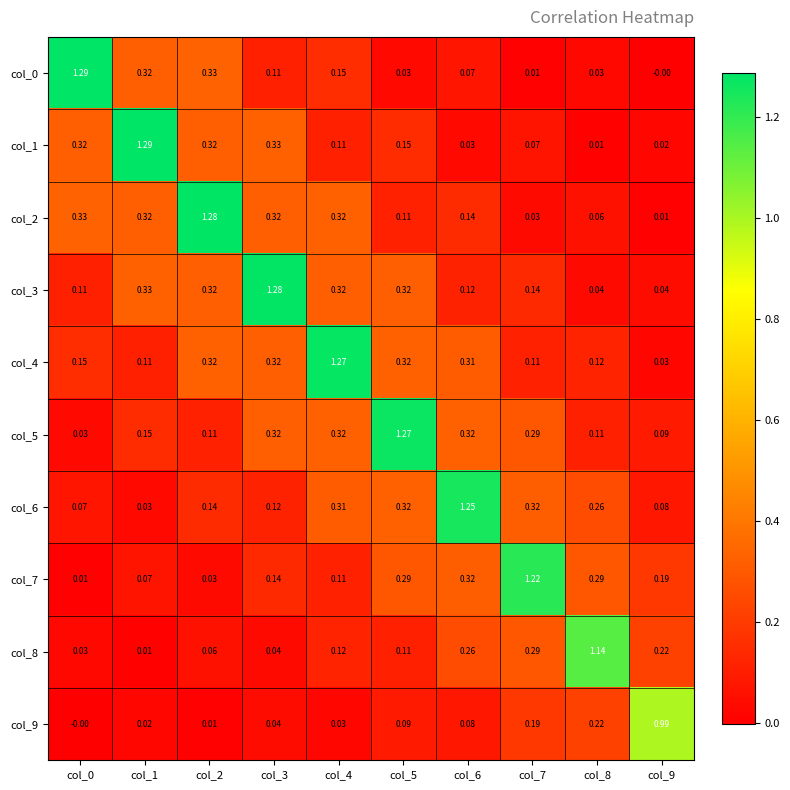

Is the value of col_0 at col_6 greater than the value of col_9 at col_1?

Yes